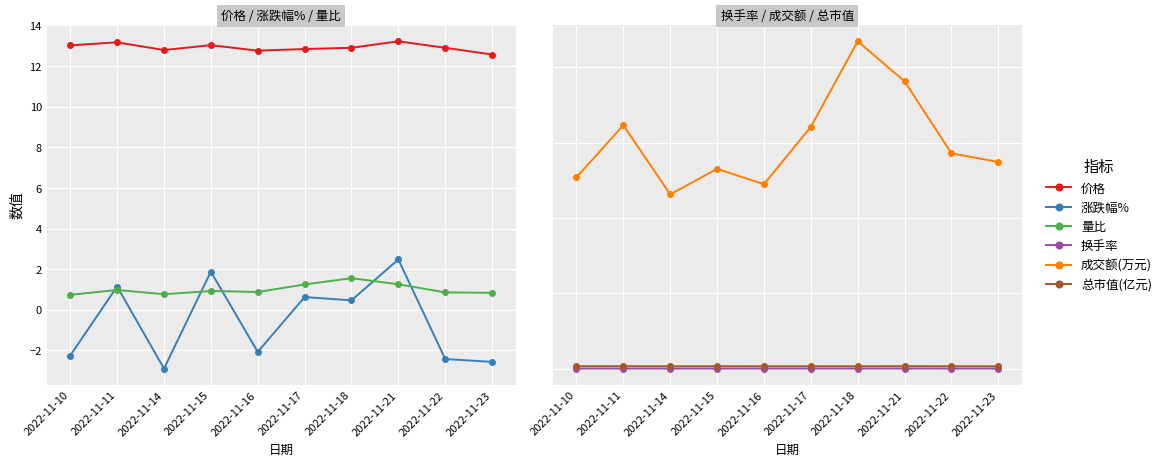

What is the highest value of the 总市值(亿元) series?

63.7